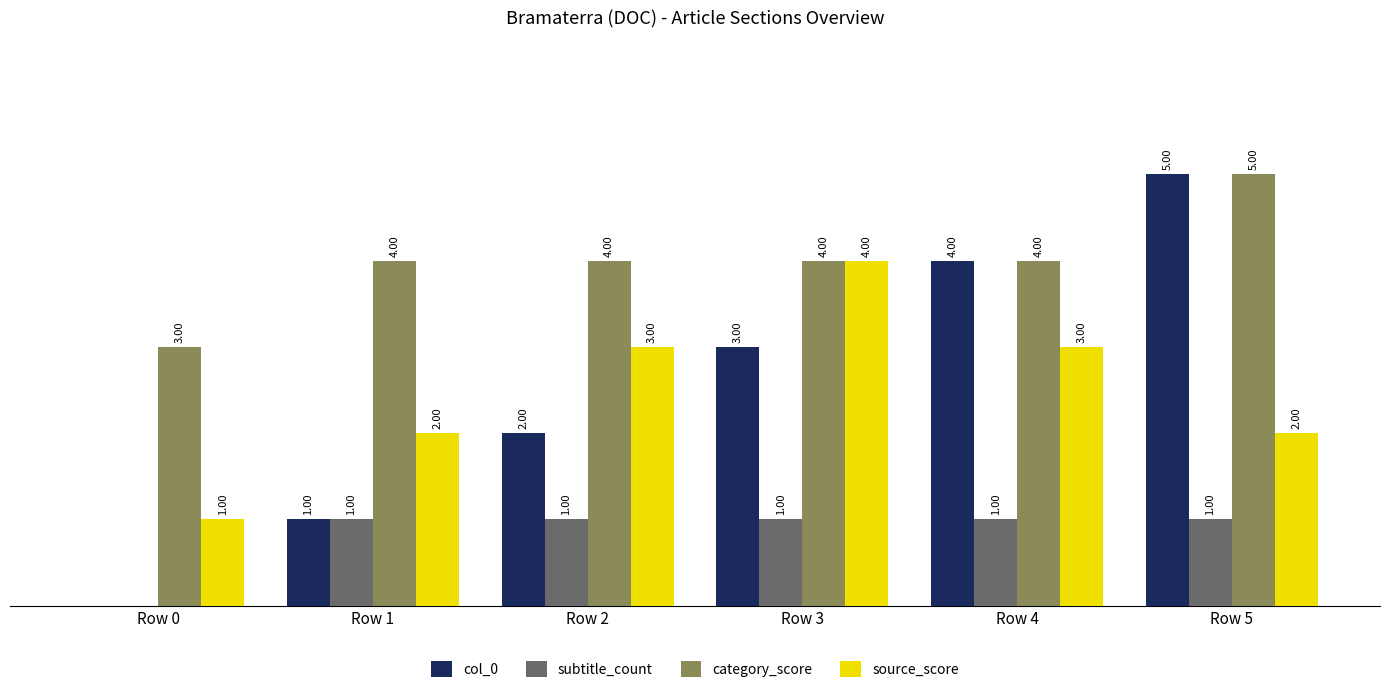

At which category is the sum across all series the highest?

Row 5